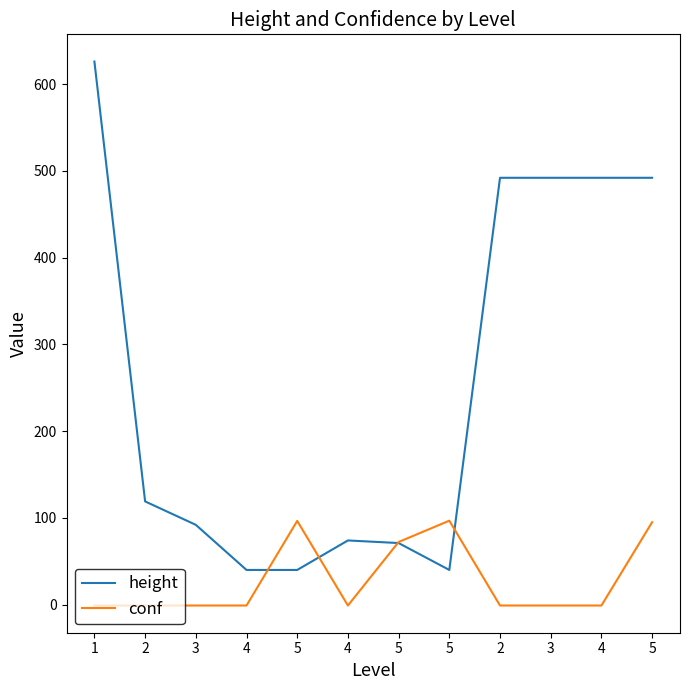

What are all the series names shown in the legend?

height, conf